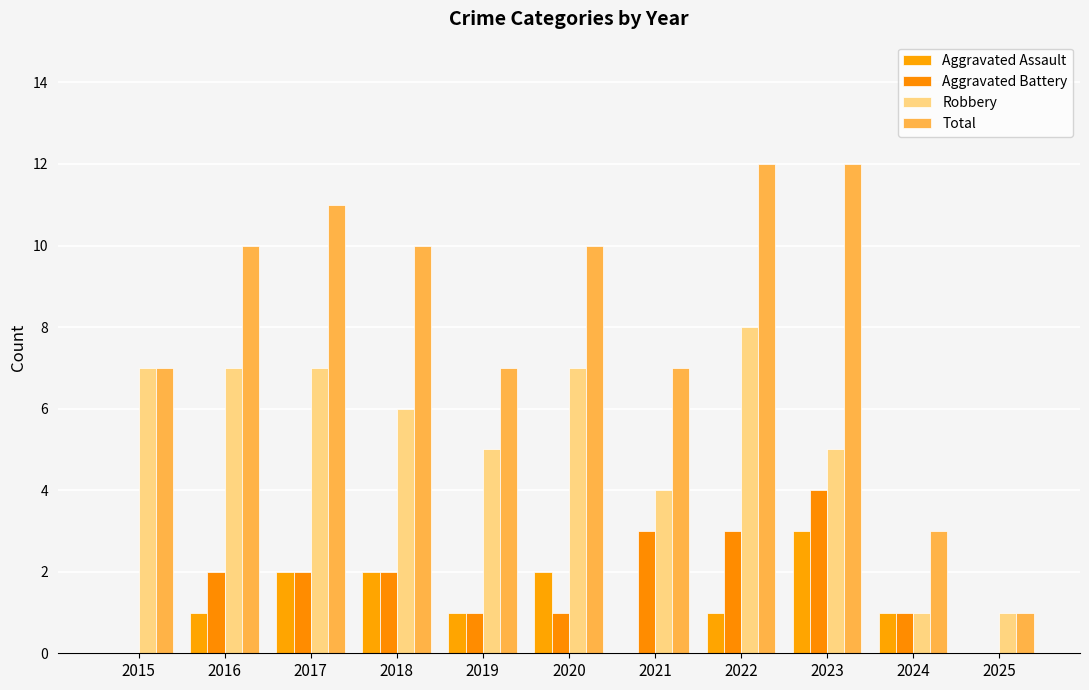

Between 2019 and 2021, which is larger?

2019